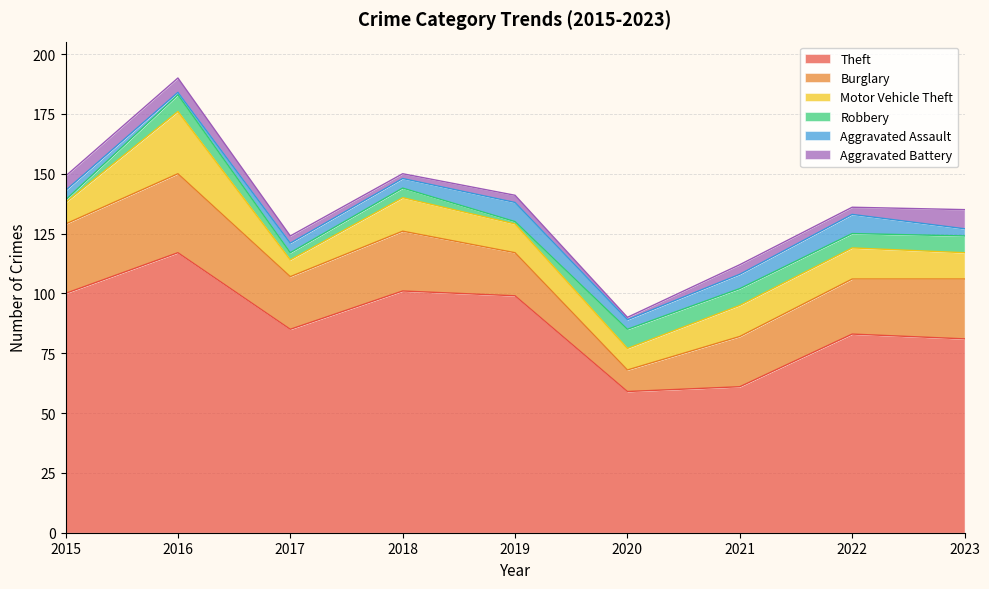

Which series has the largest total across all categories?

Theft